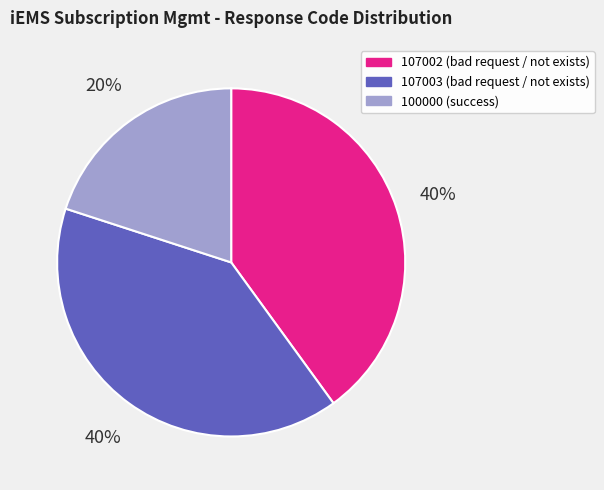

To the nearest percent, what is the average slice percentage?

33%